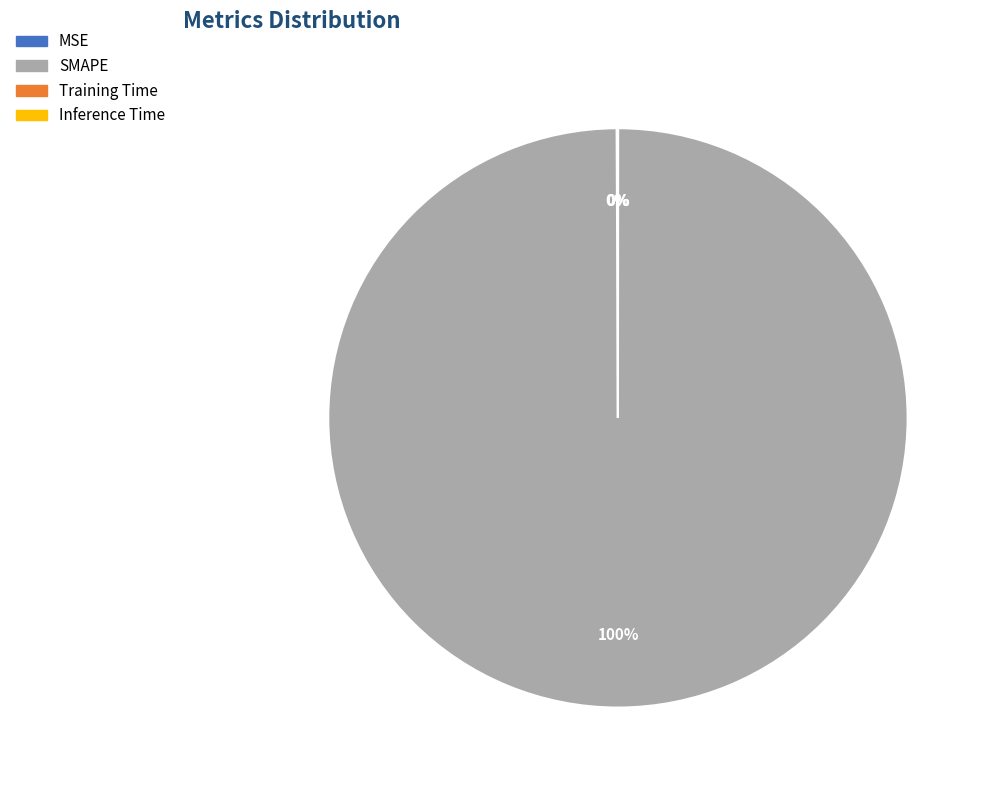

True or false: SMAPE accounts for 89% of the total.

False